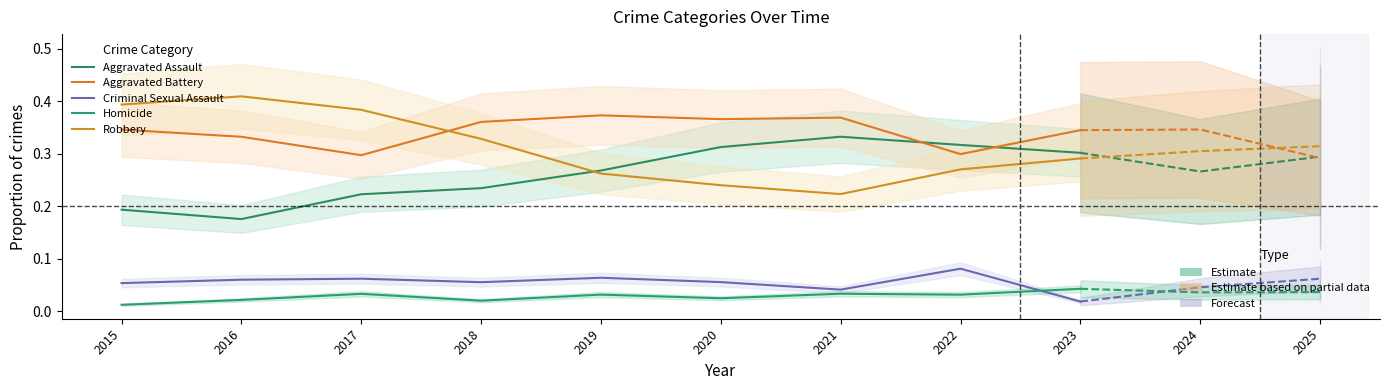

True or false: Robbery and Criminal Sexual Assault intersect in this chart.

False